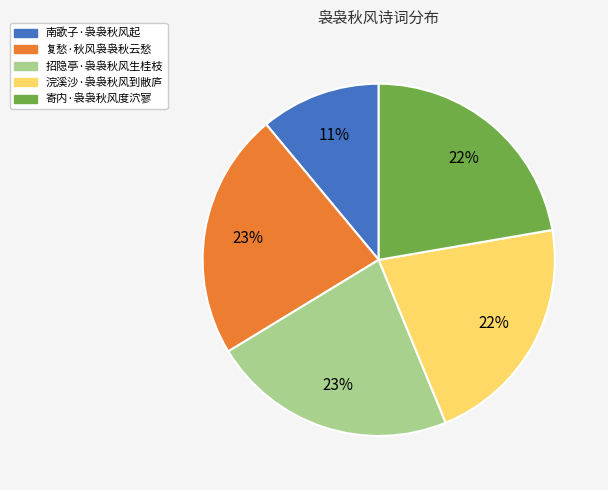

To the nearest percent, what is the difference between the largest and smallest slice percentages?

12%